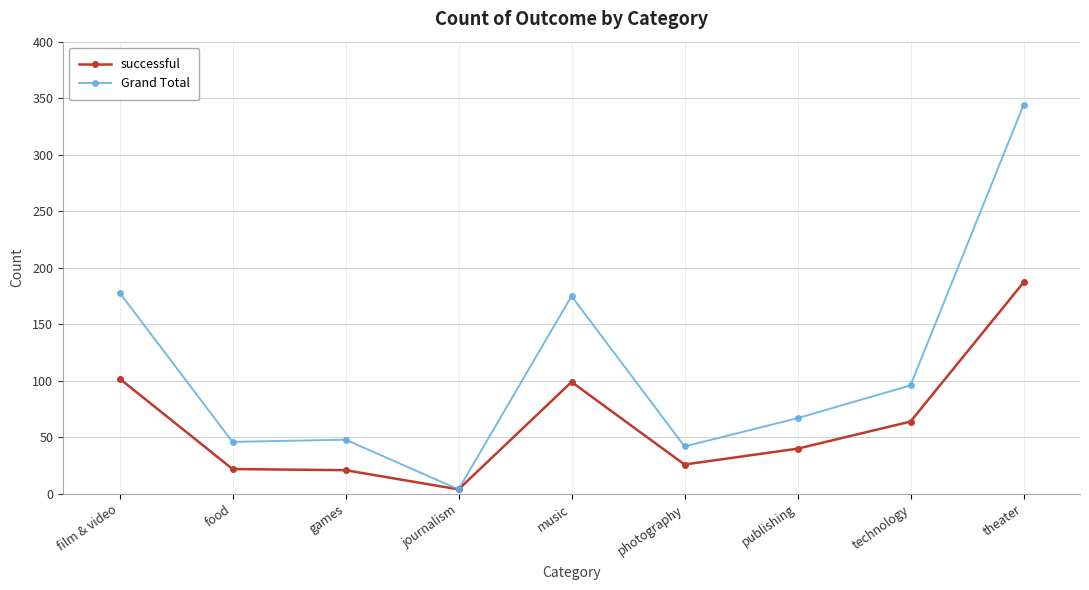

The Grand Total series shows 48 at games. True or false?

True